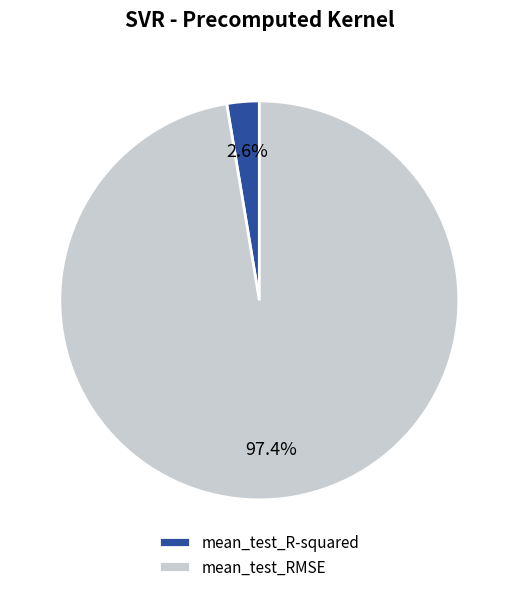

Which category has the biggest portion of the pie?

mean_test_RMSE